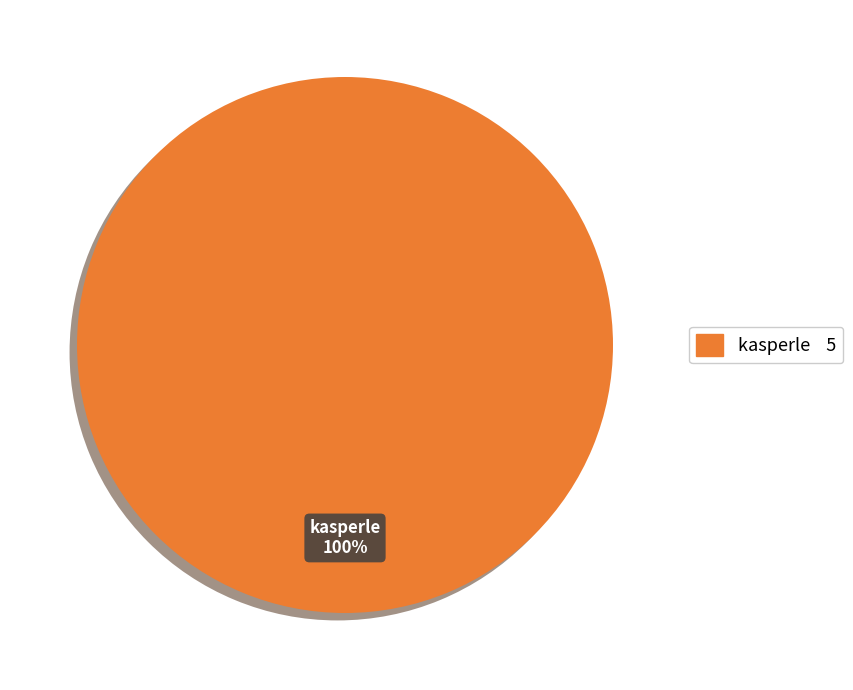

Does any single category account for the majority?

Yes